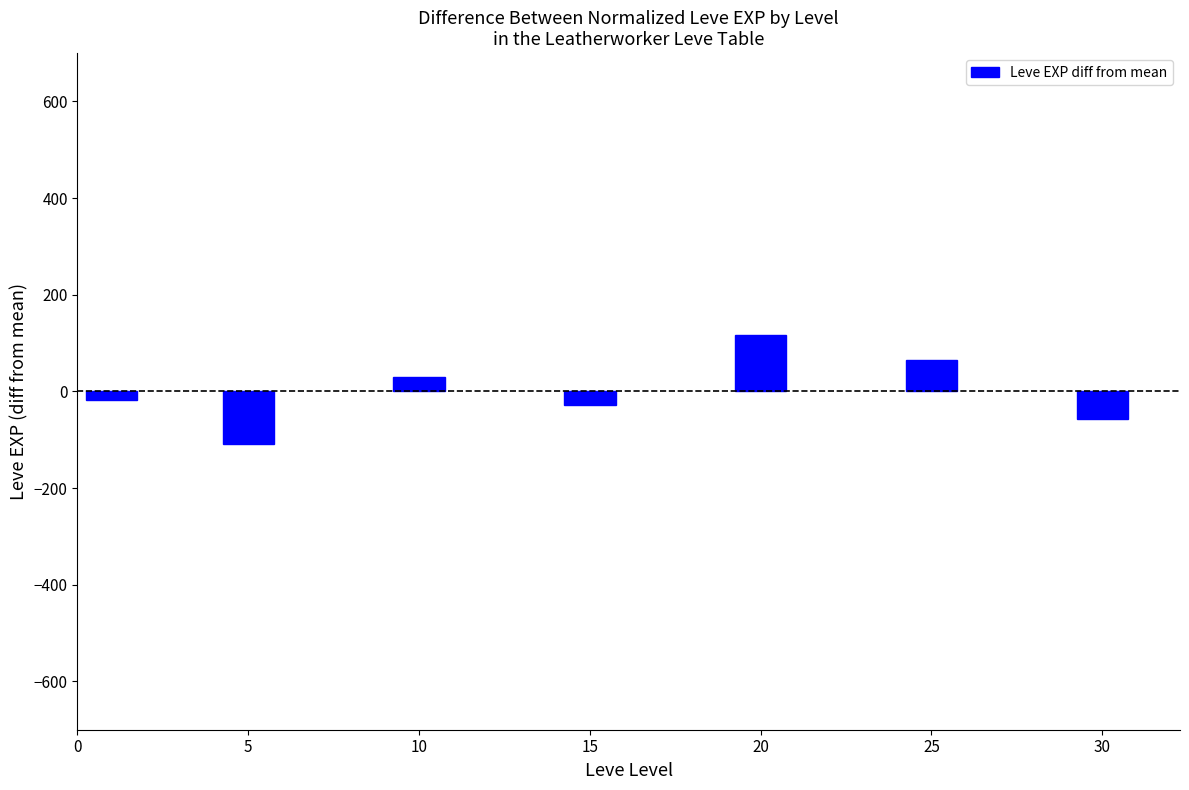

What is the difference between the second highest and second lowest values?

123.3